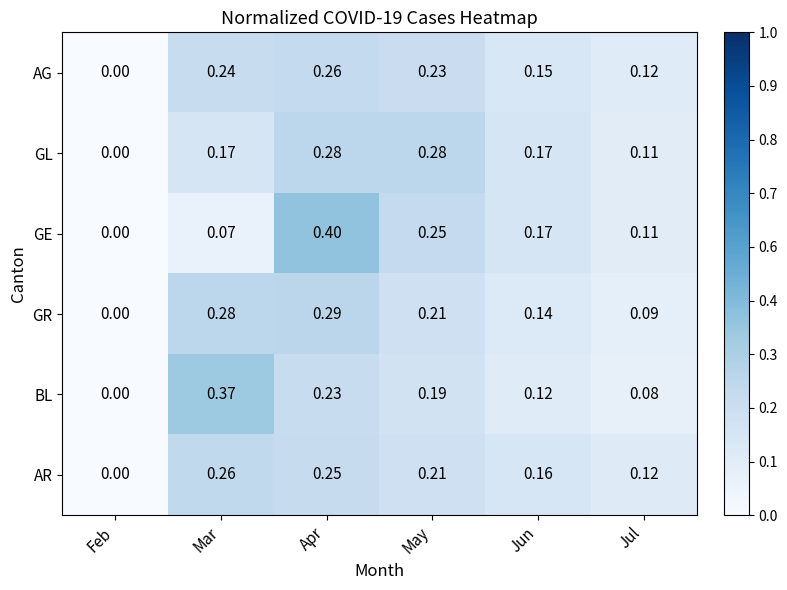

Which series has the widest spread of values?

GE